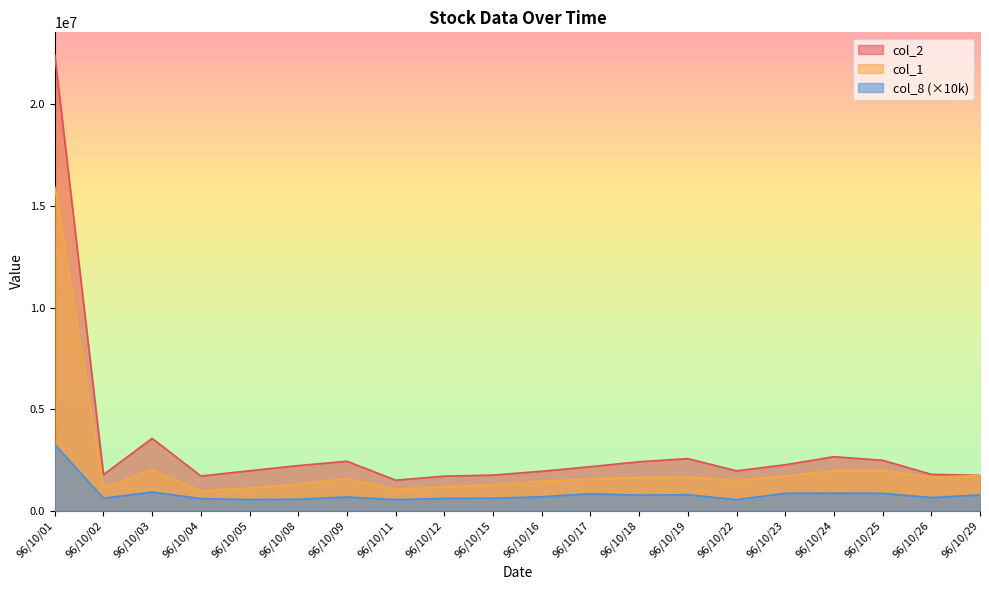

What is the lowest value of the col_8 series?

550000